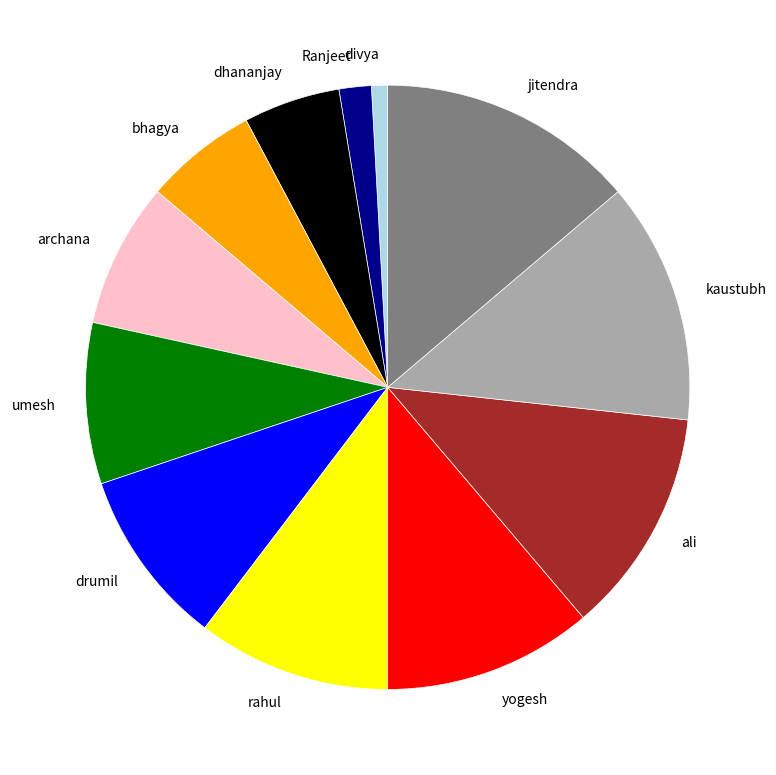

Is there any slice that represents more than half of the pie?

No